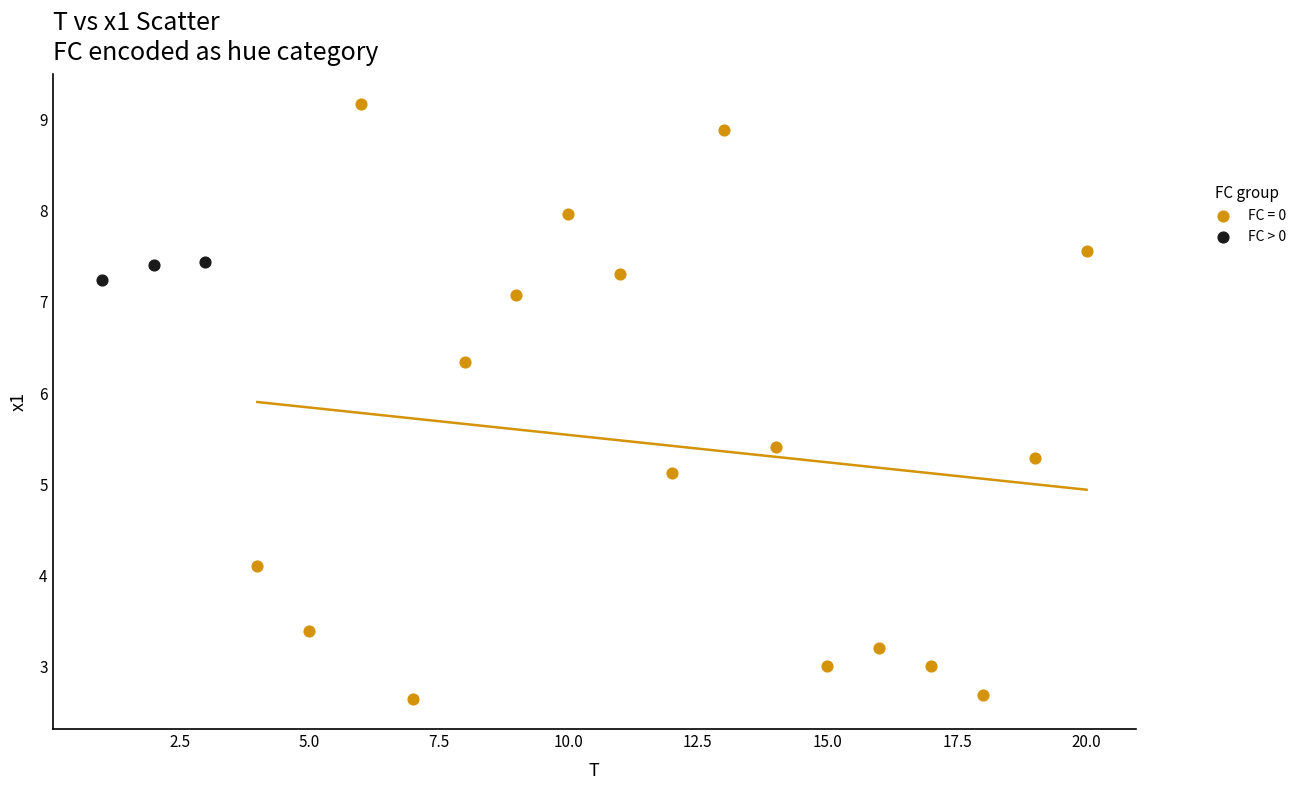

Which series reaches the minimum Y coordinate?

FC = 0